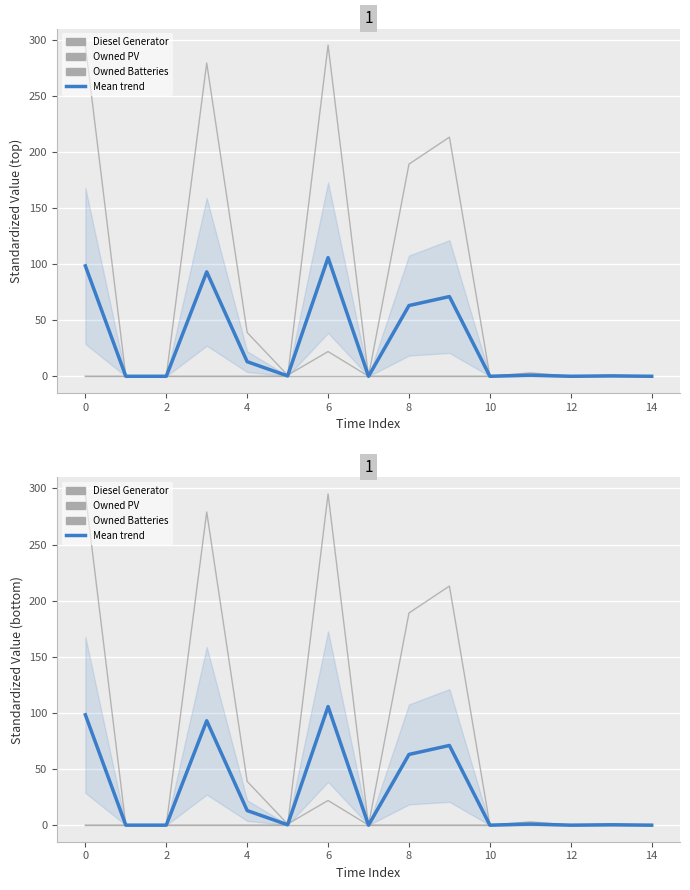

At which category does Owned Batteries reach its first local peak?

6